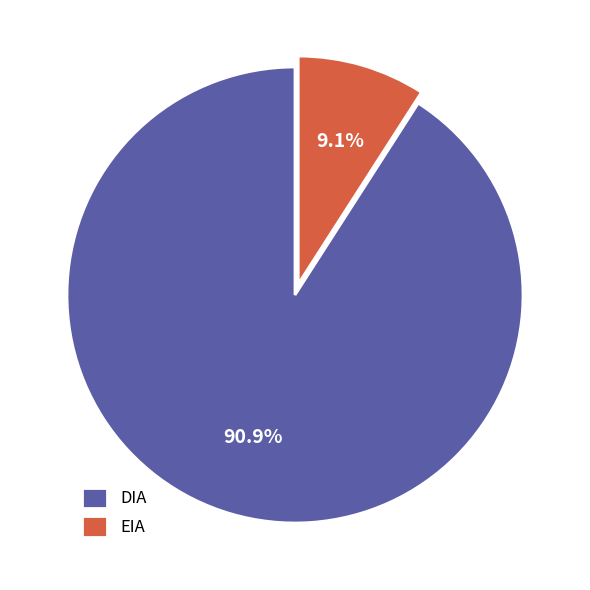

Which category has the smallest portion of the pie?

EIA